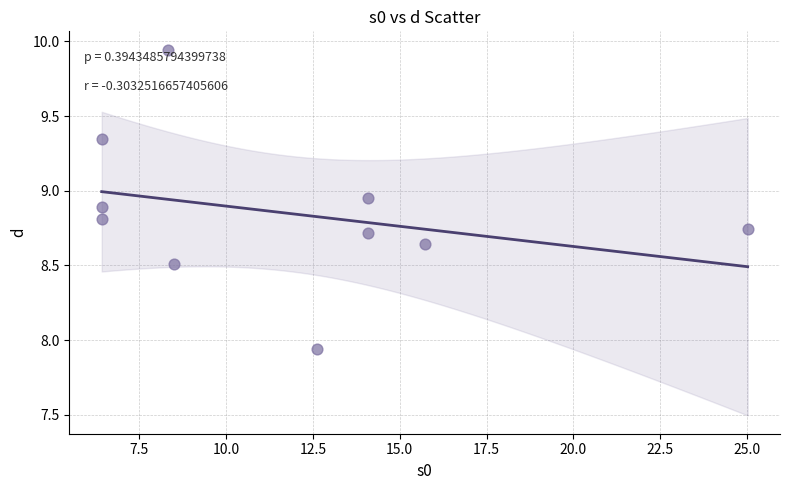

What is the range of X values (max minus min)?

18.6